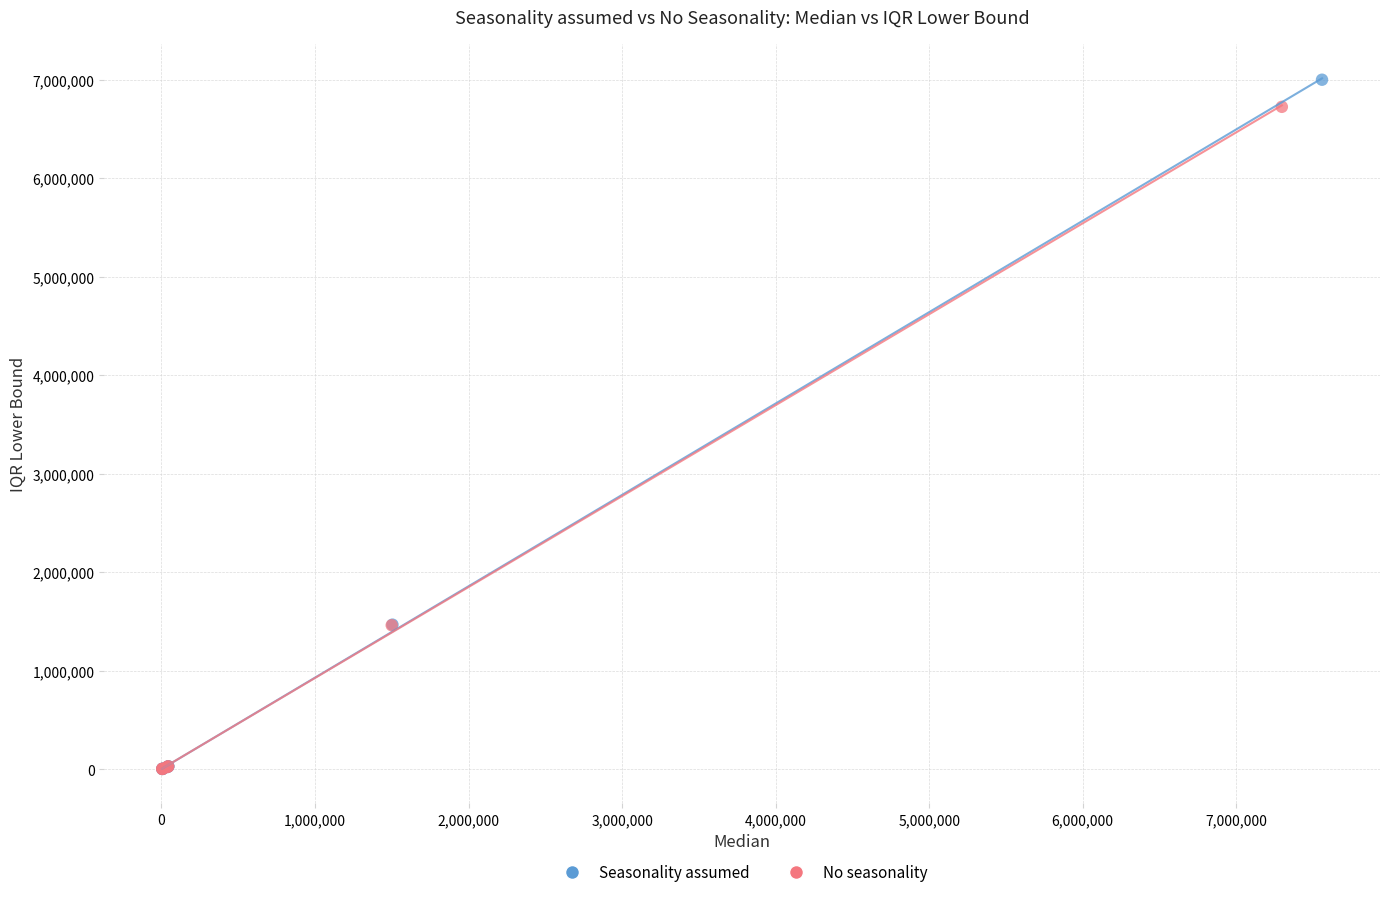

Which series has the largest Y range (max minus min)?

Seasonality assumed